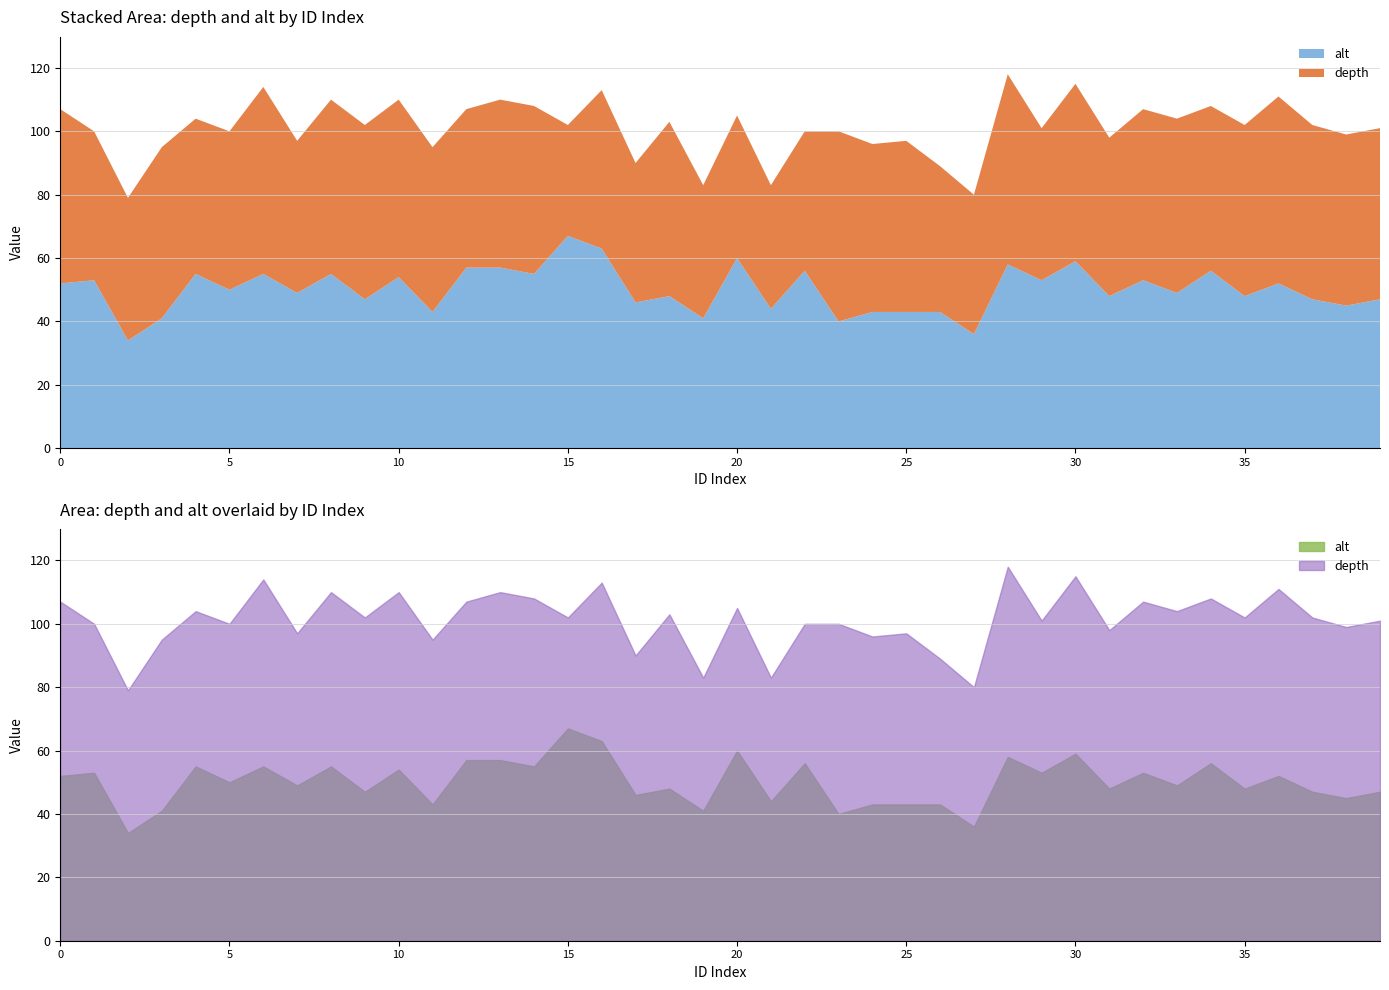

True or false: depth and alt cross at least once.

False